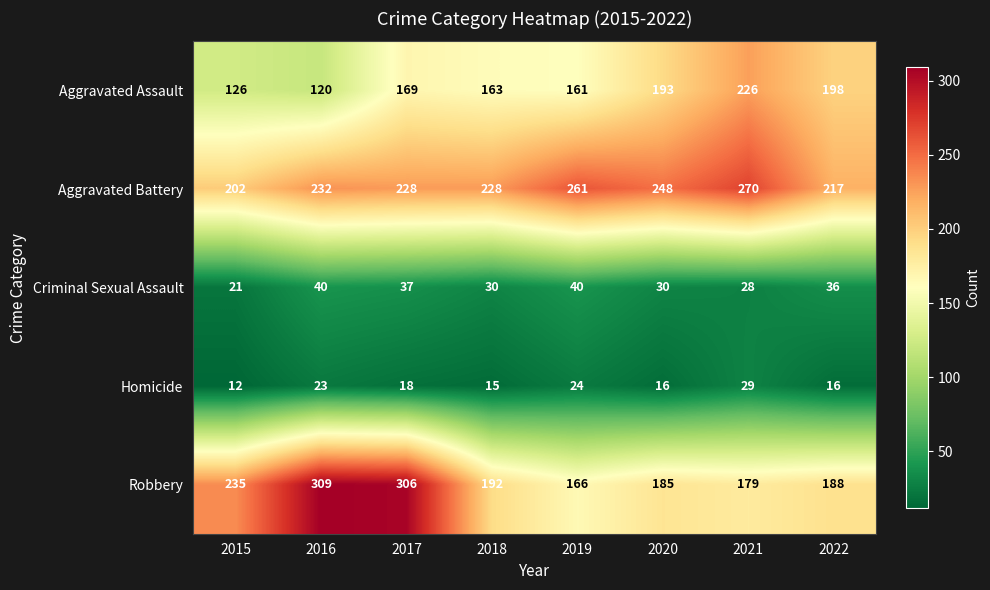

How many Criminal Sexual Assault values are between 30 and 40?

6